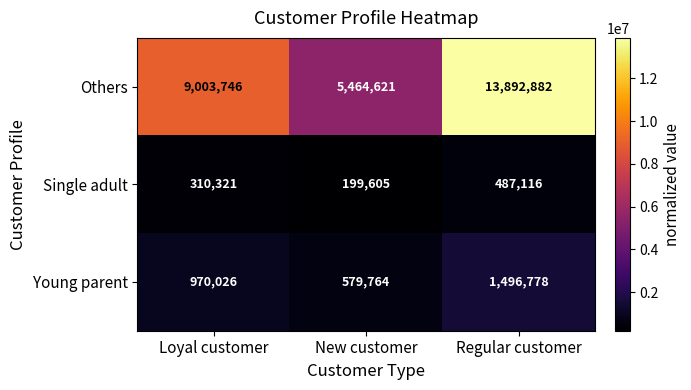

Reading left to right, extract all data points from this chart.

Others: 9003746	5464621	13892882
Single adult: 310321	199605	487116
Young parent: 970026	579764	1496778